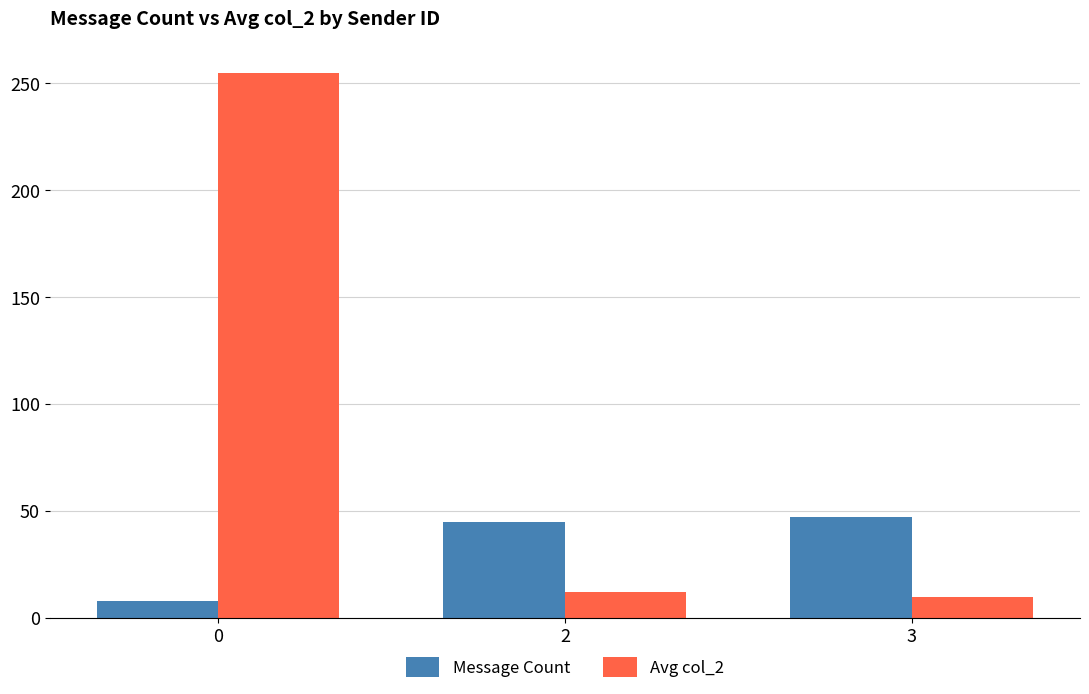

How many groups of bars are there?

3